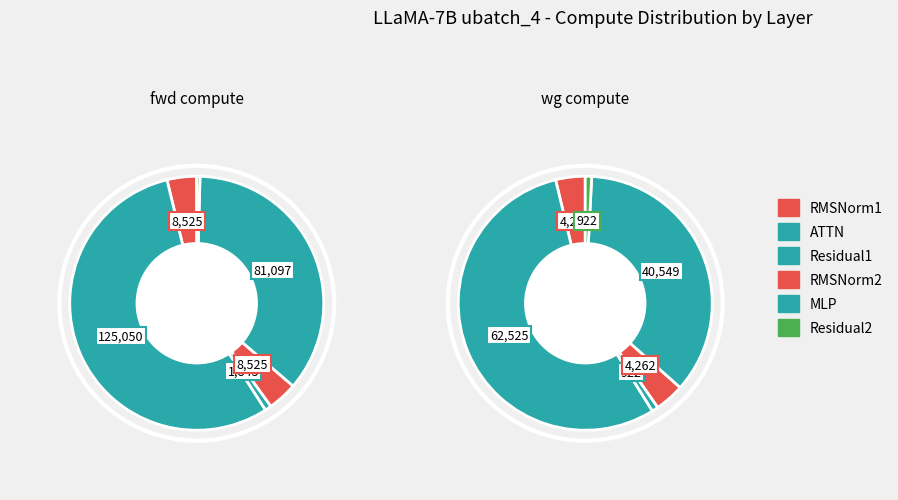

How many segments does this pie chart have?

6